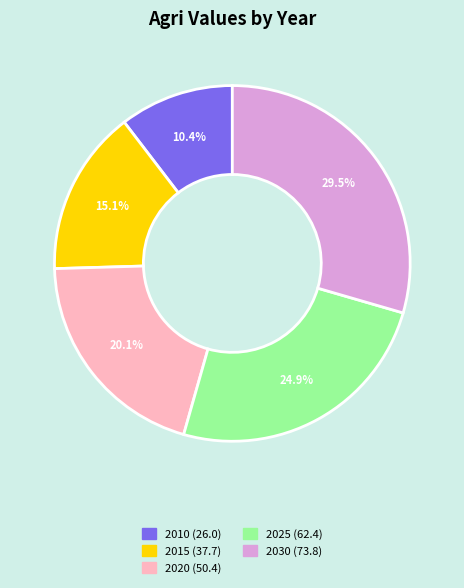

Count the number of slices in the pie.

5